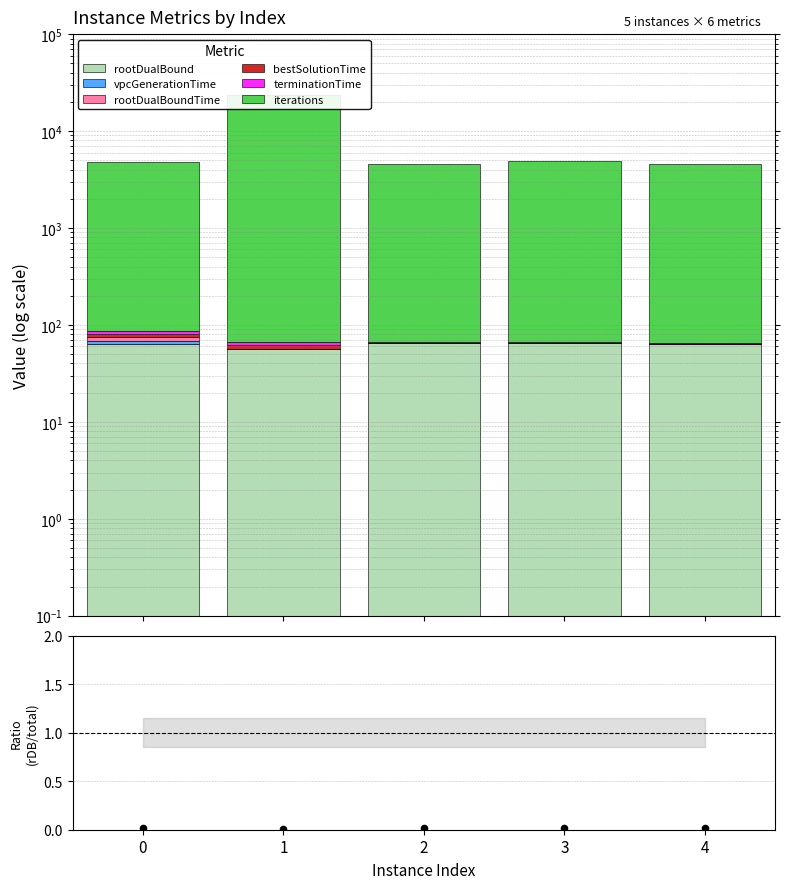

Which series reaches the maximum Y coordinate?

iterations